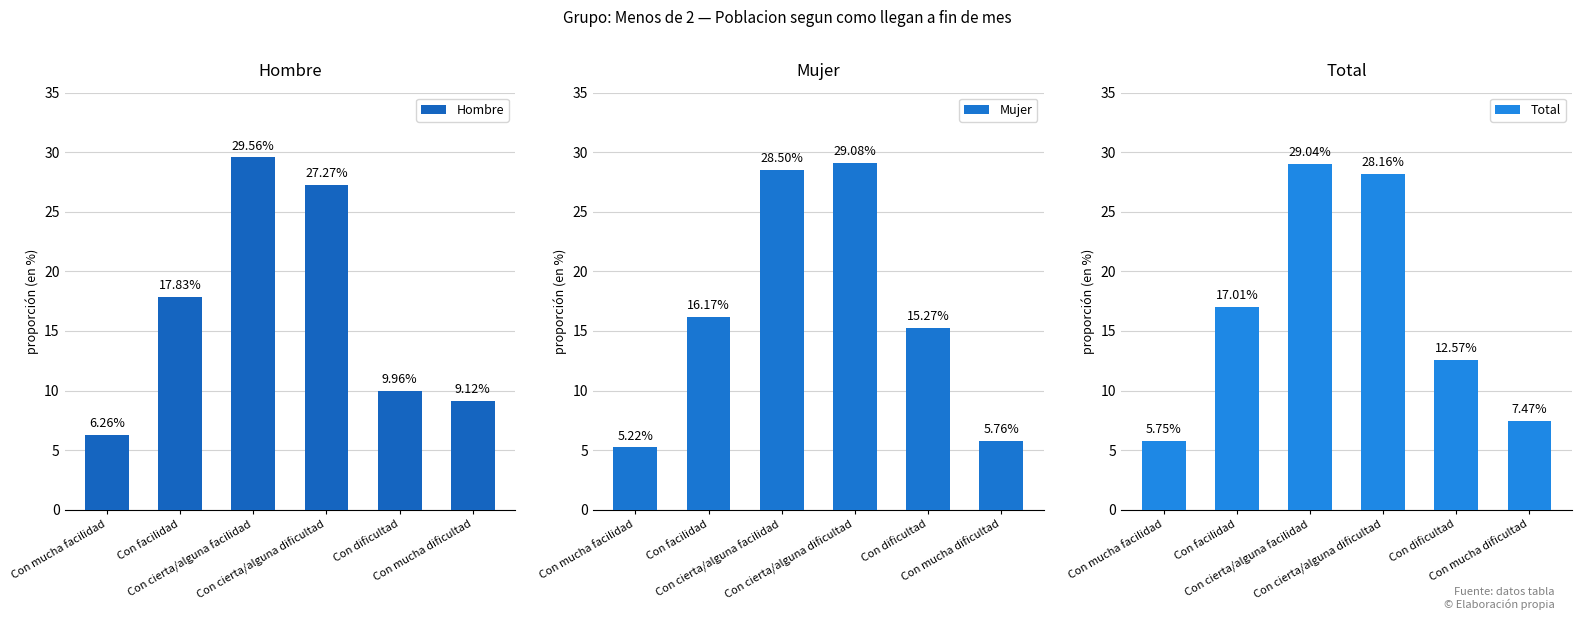

What is the value of the Total bar at the 2nd from the left?

17.0